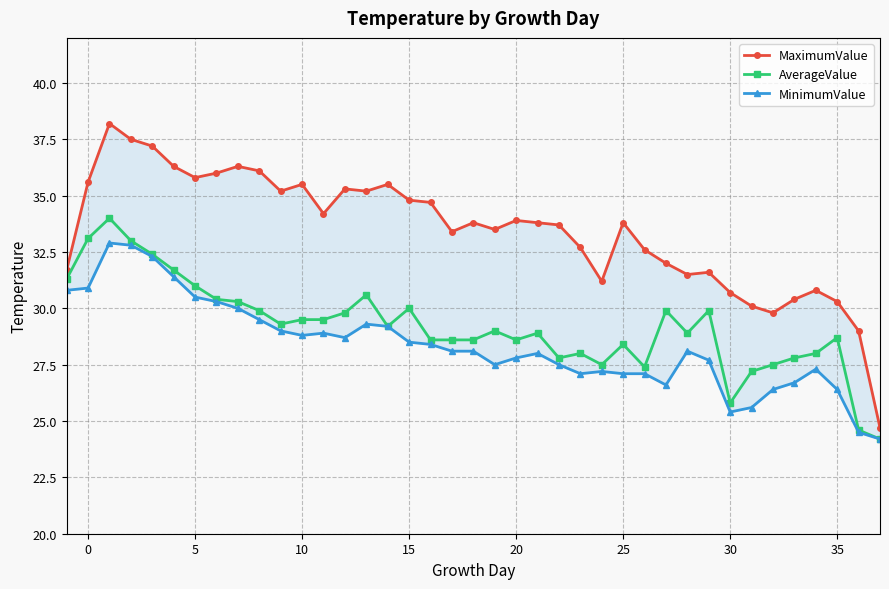

What is the lowest value of the AverageValue series?

24.2